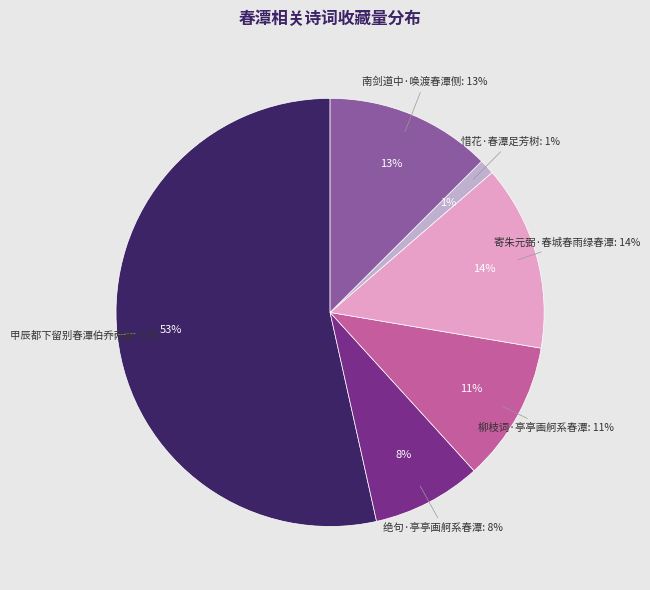

What percentage is the 惜花·春潭足芳树 slice, to the nearest percent?

1%